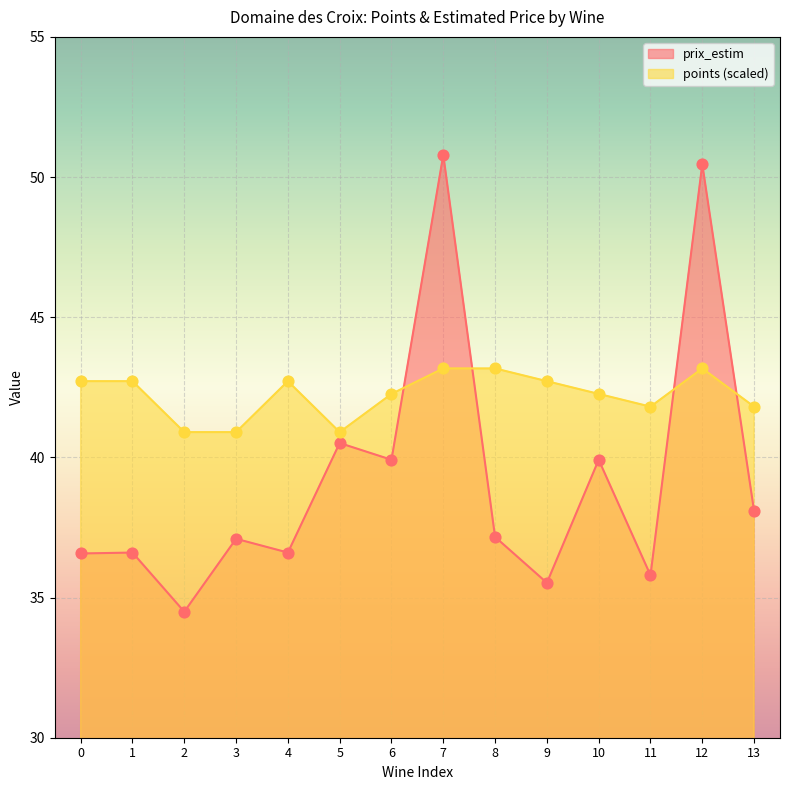

At which category is the sum across all series the highest?

7